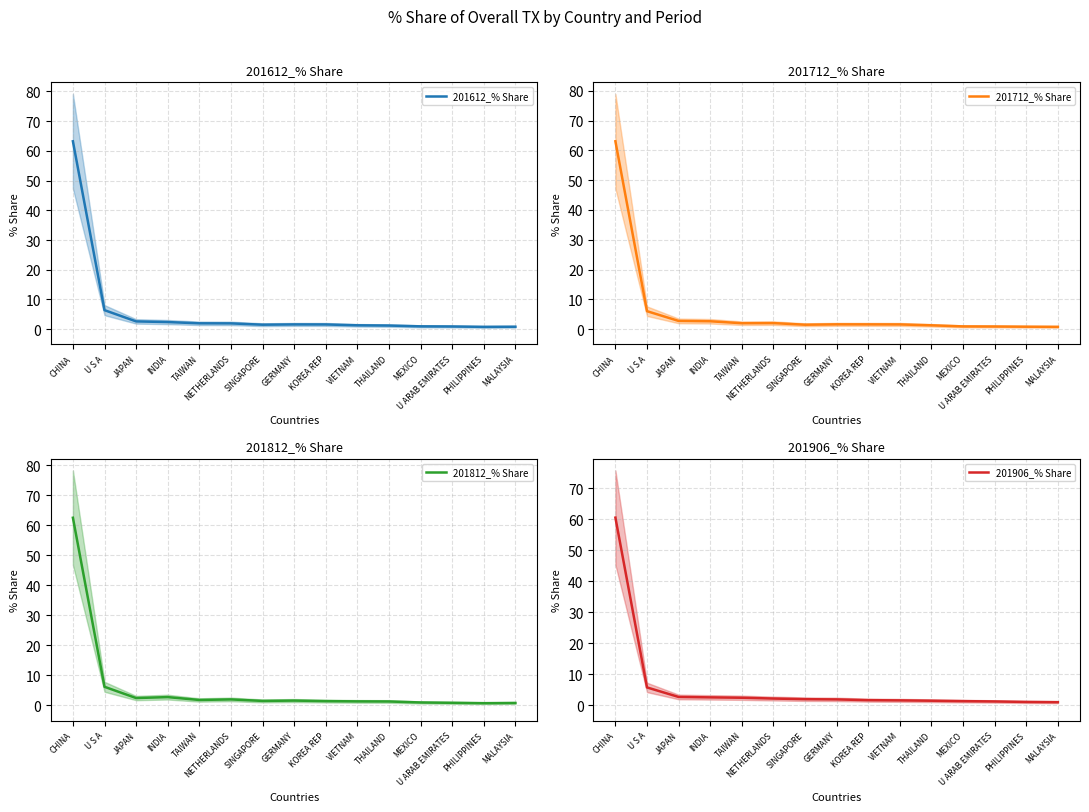

Is it true that 201712_% Share equals 2.3 at GERMANY?

False